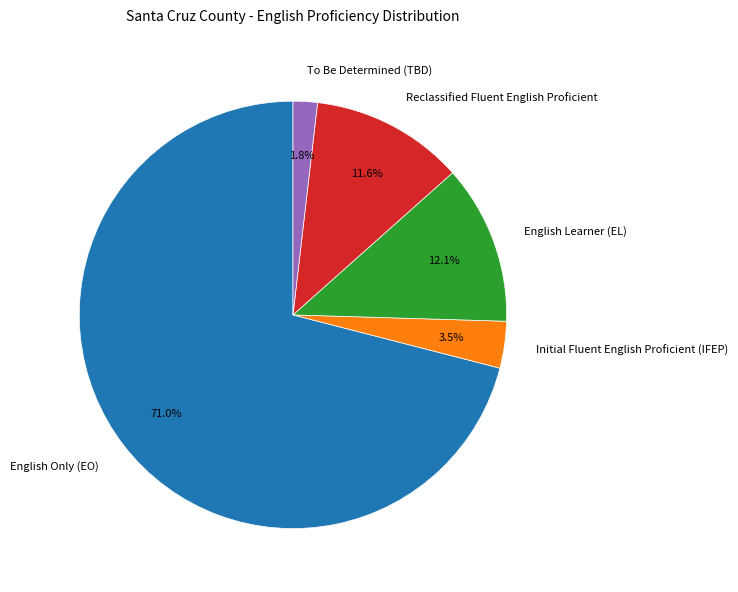

To the nearest percent, what is the average slice percentage?

20%